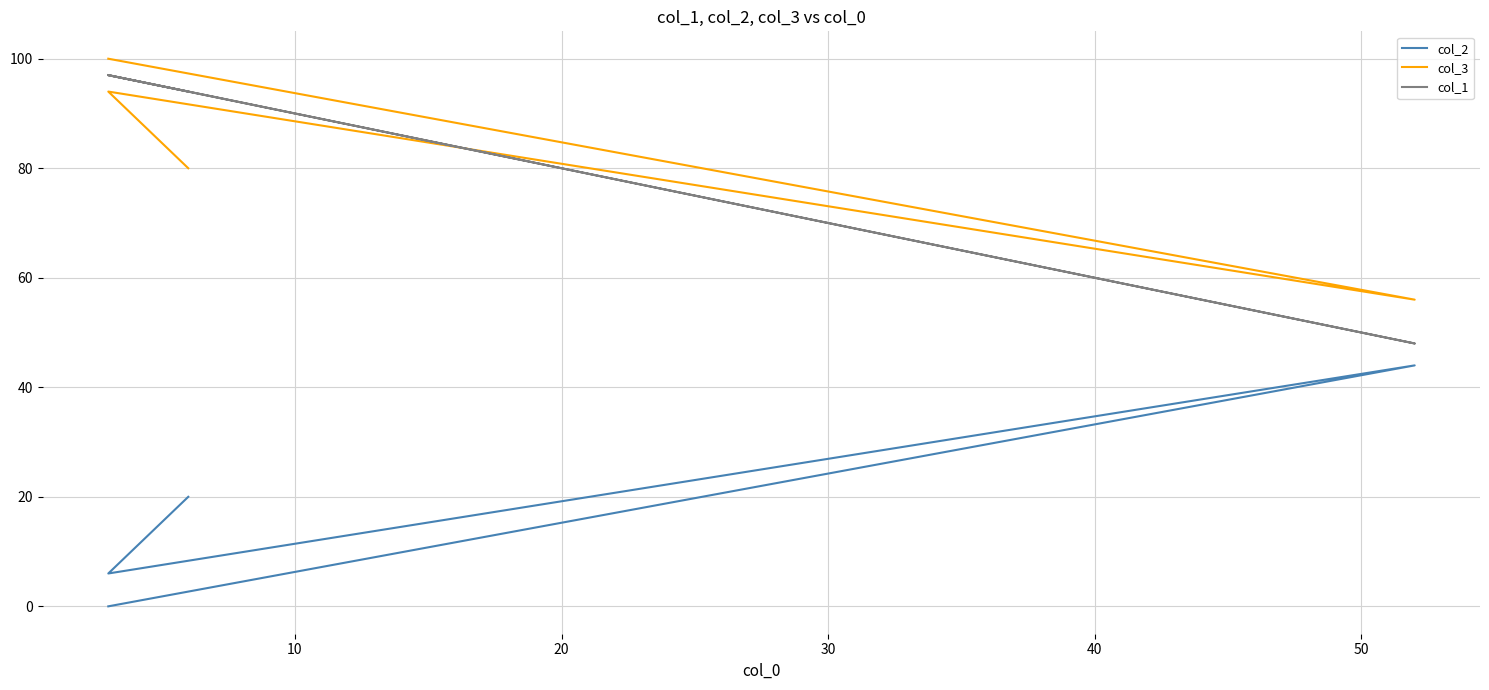

How many interior local peaks does the col_3 series have?

1